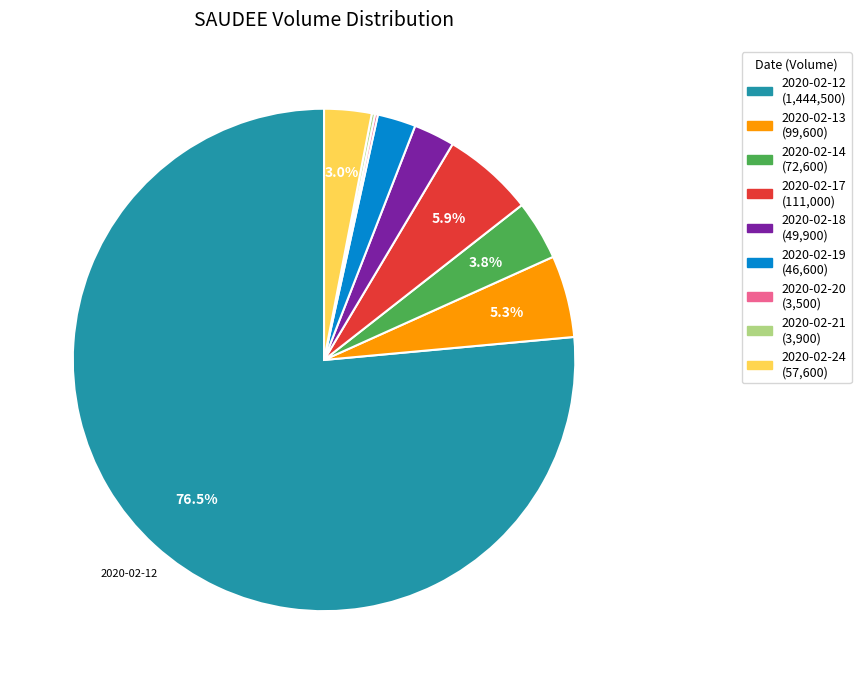

Which has a higher value, 2020-02-24 or 2020-02-17?

2020-02-17